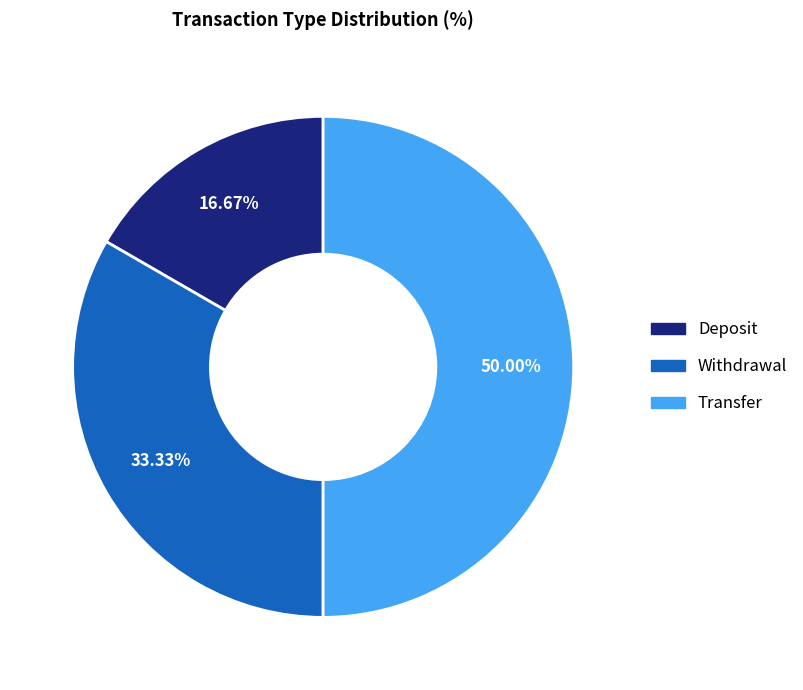

How many slices are in this pie chart?

3